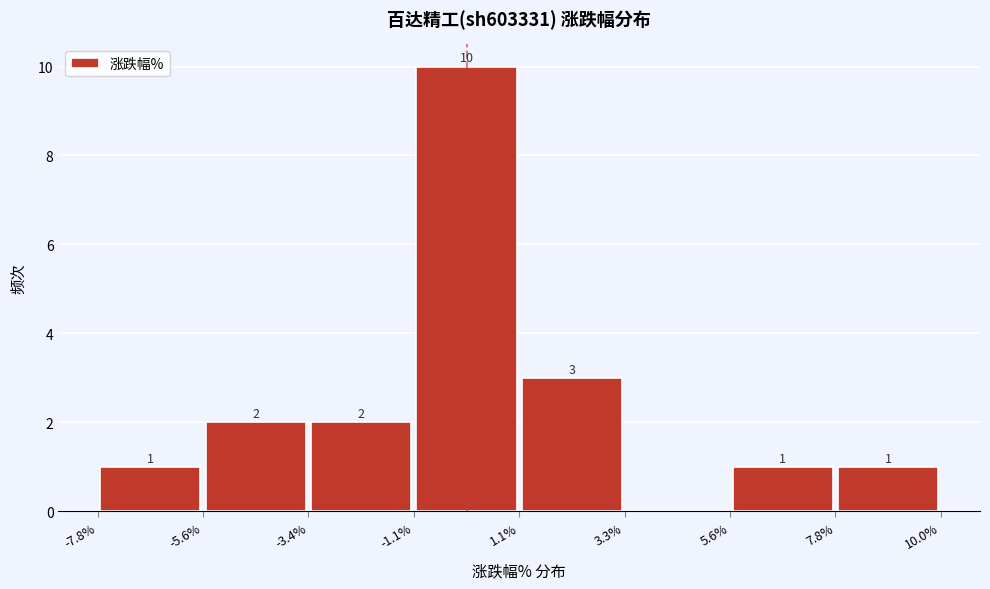

Which range on the x-axis has the tallest bar?

-1.1% to 1.1%